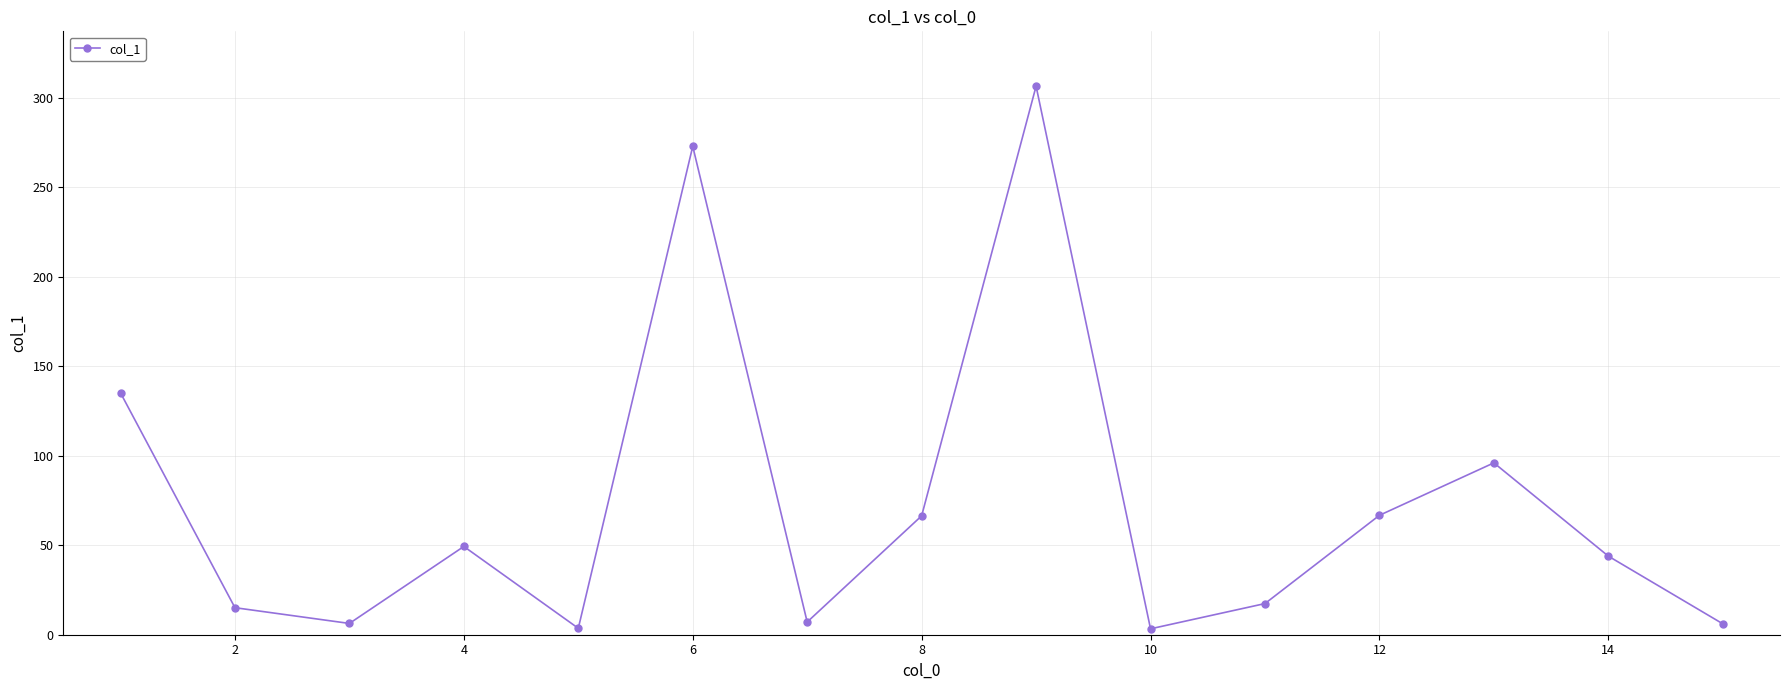

How many lines are shown in the chart?

1